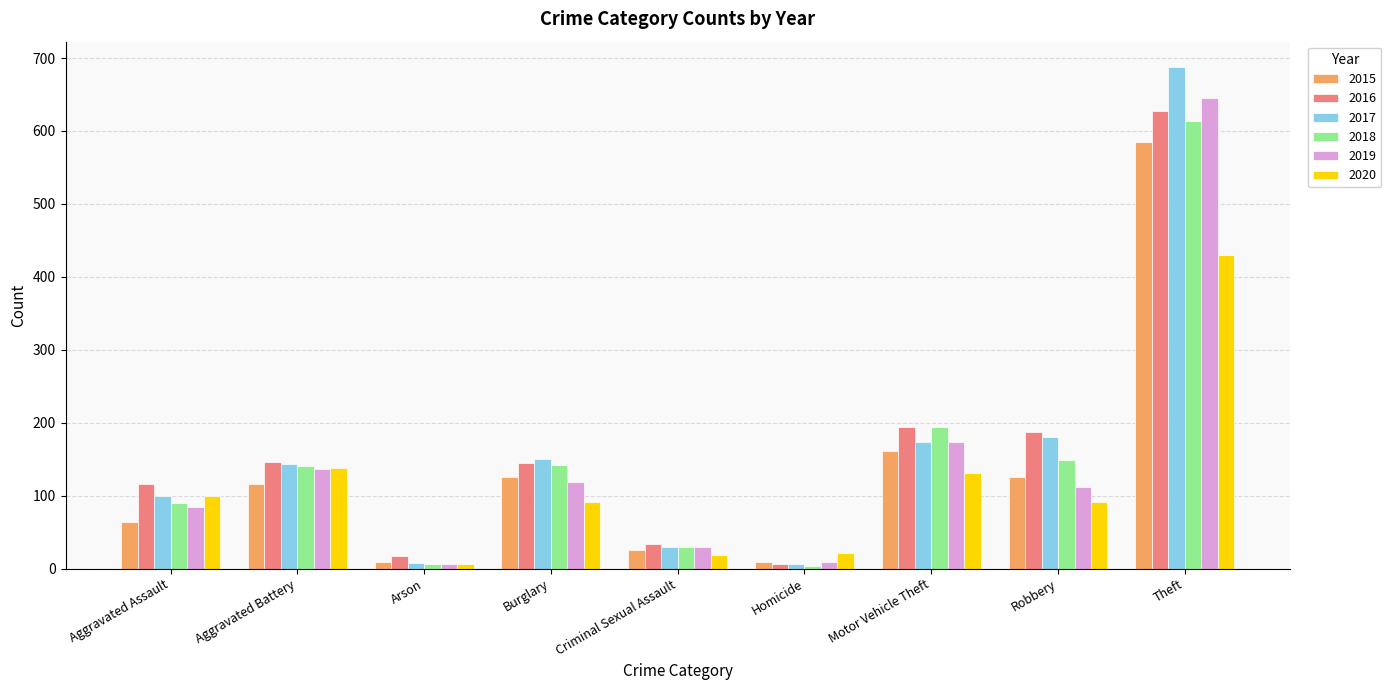

Where is 2015 nearest to the value 297?

Motor Vehicle Theft